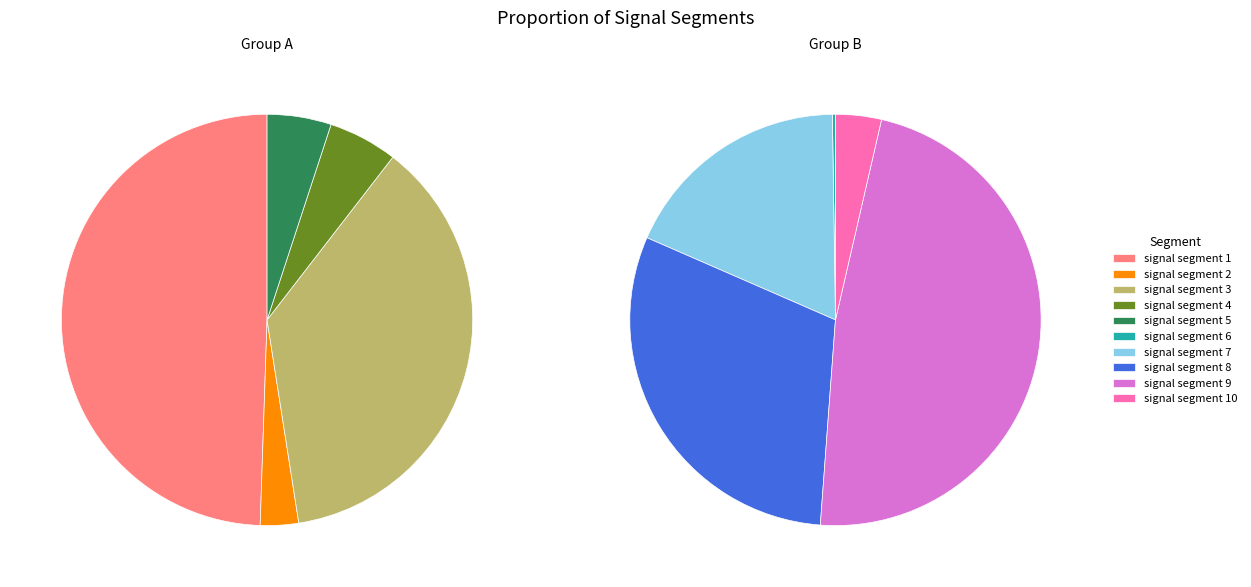

What portion of the pie excludes signal segment 9?

69.2%